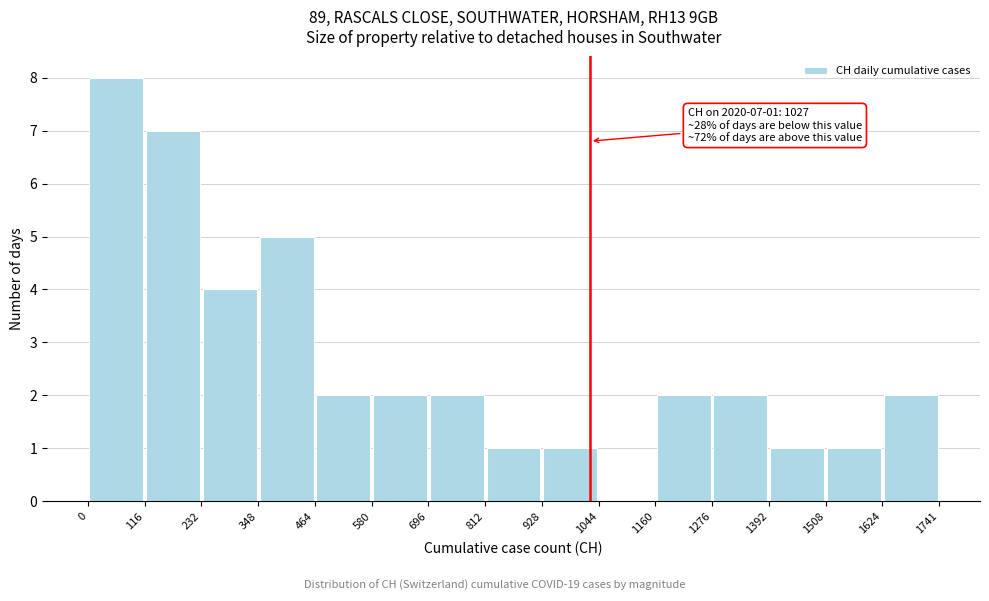

Which range on the x-axis has the tallest bar?

0 to 116